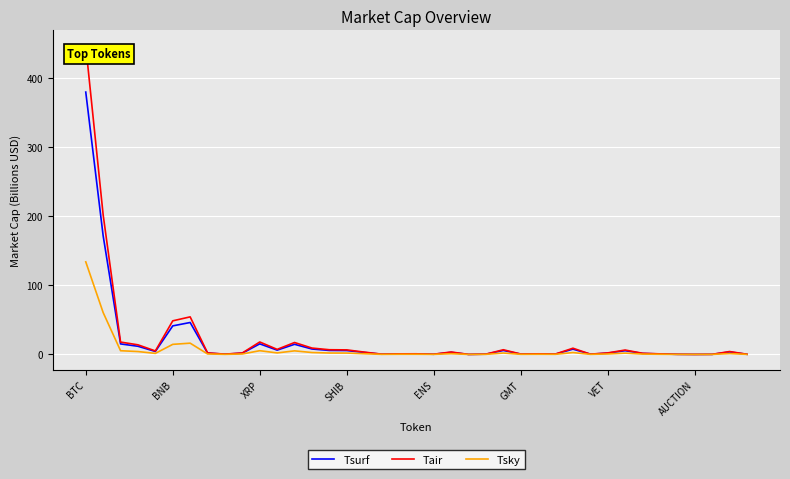

What is the maximum value for Tsky?

134.0